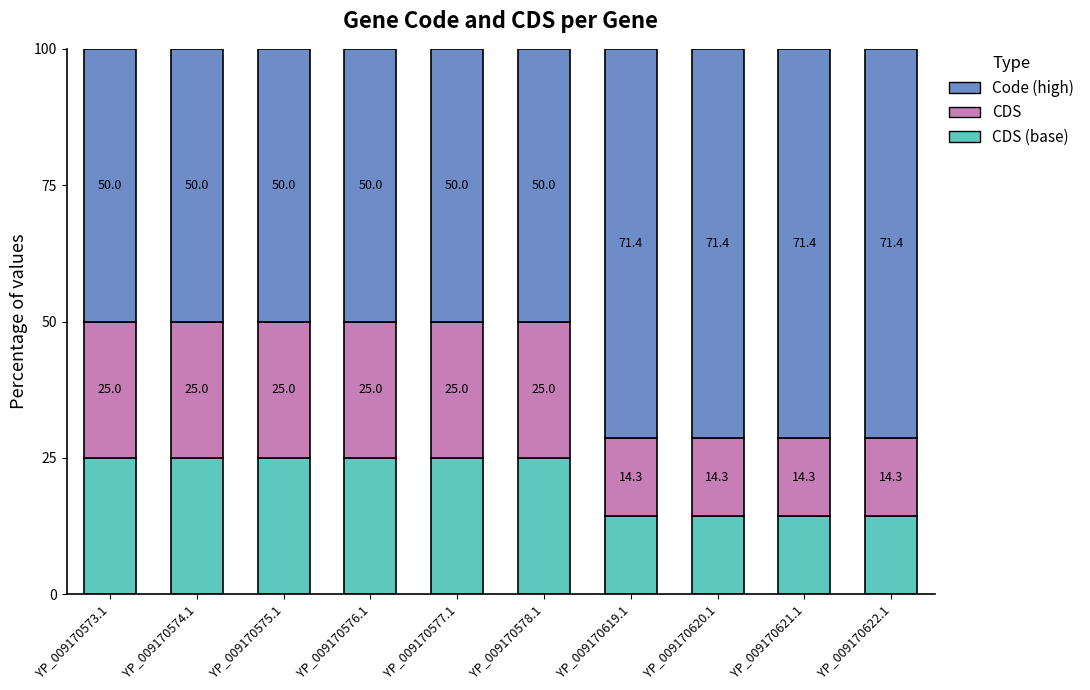

What is the total value across all series at YP_009170575.1?

100.0